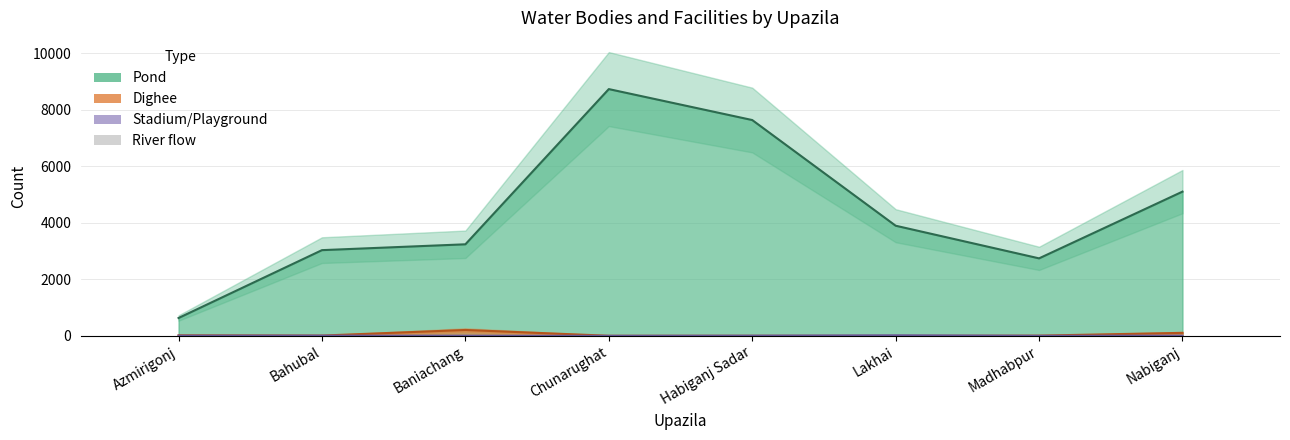

How many values are below 3?

2